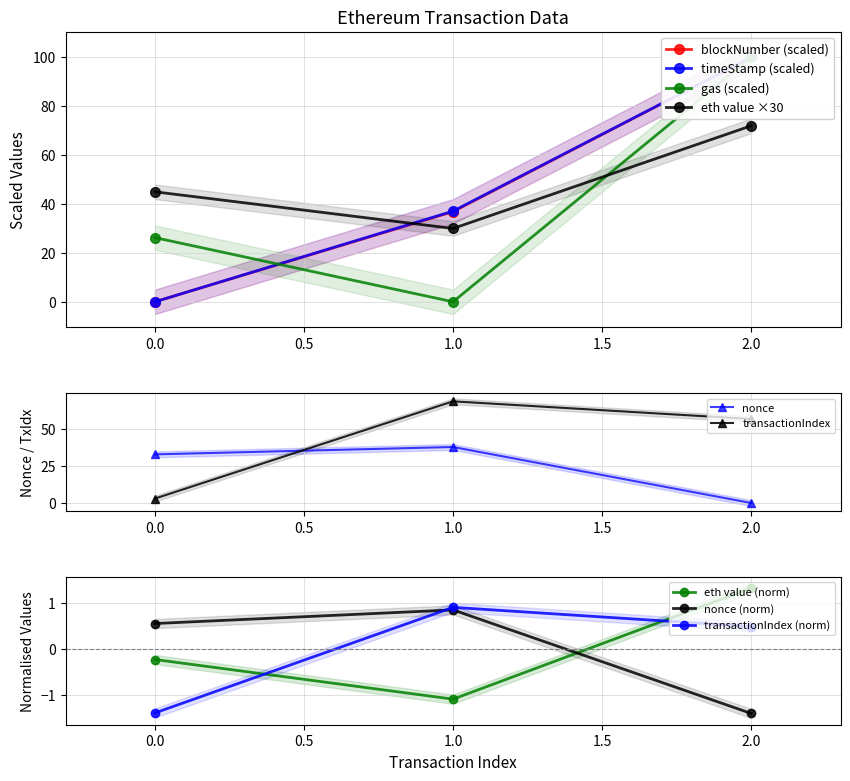

What are all the series names shown in the legend?

blockNumber, timeStamp, nonce, transactionIndex, gas, eth value